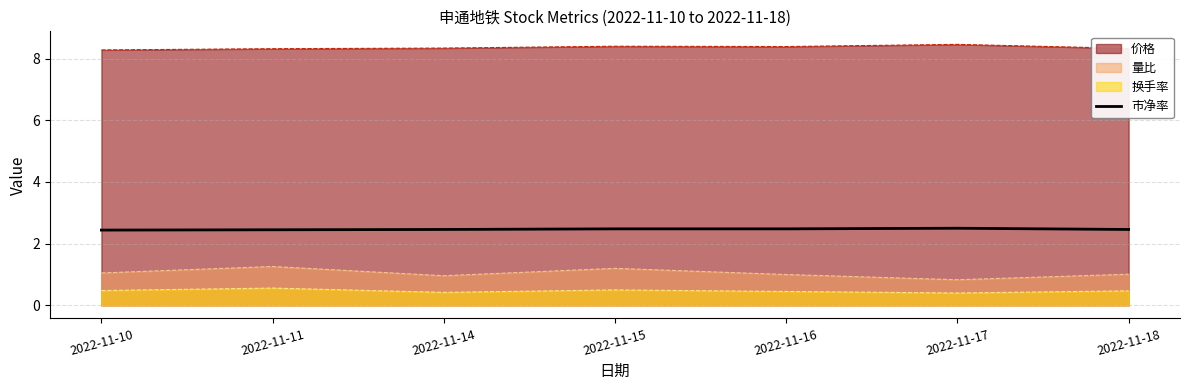

Where is the data nearest to the value 2?

2022-11-10